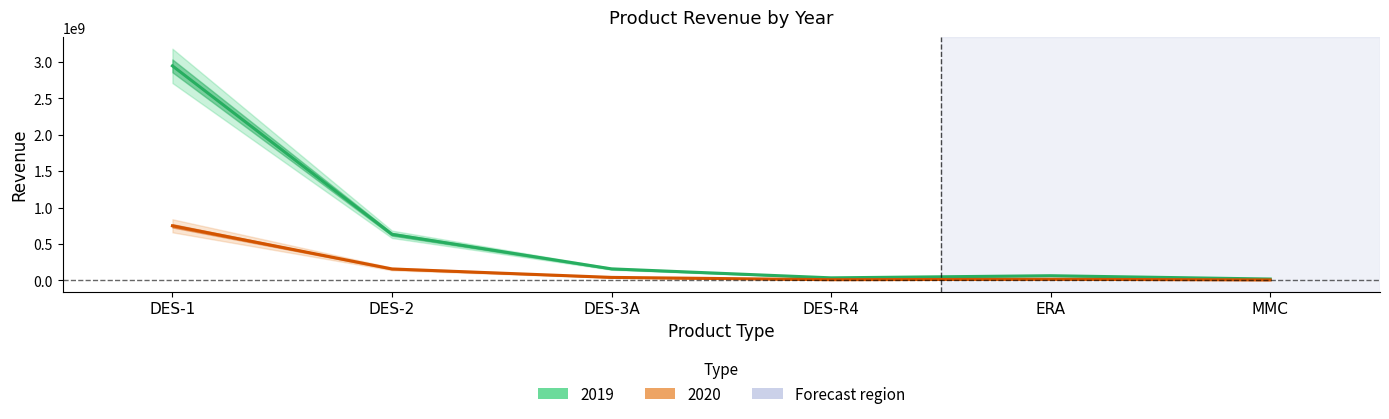

At which label is 2019 closest to 1481909355?

DES-2